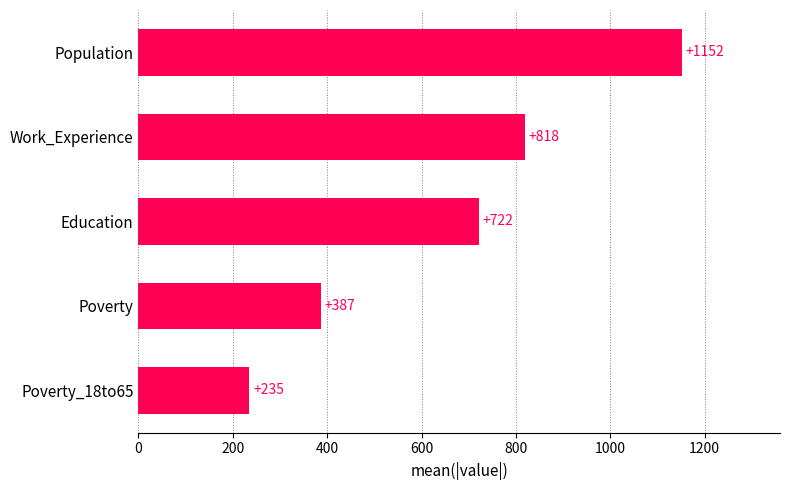

Which label corresponds to the largest value in the chart?

Population